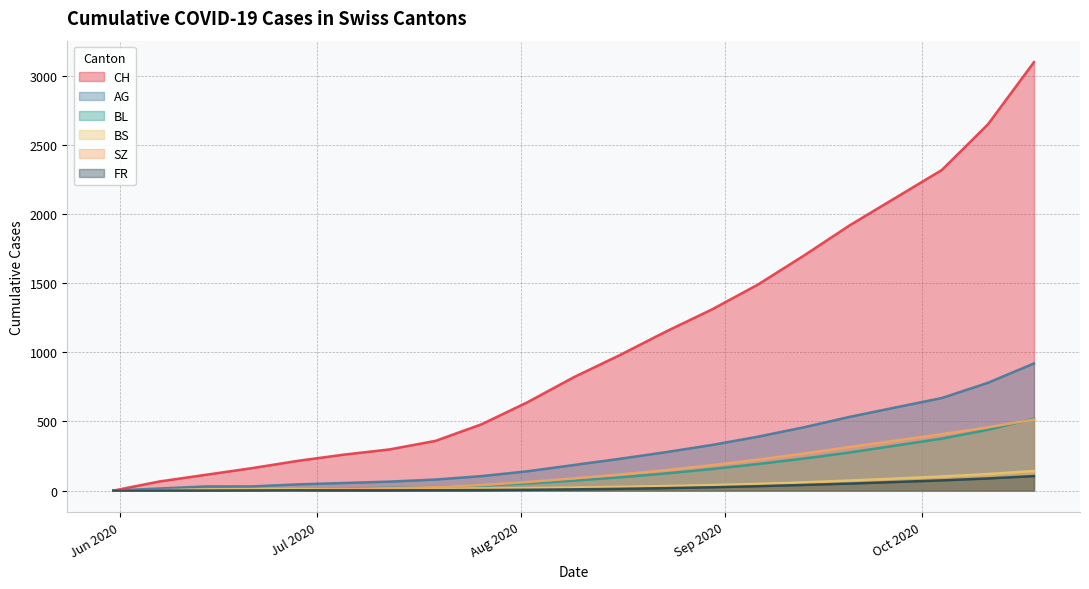

What is the total value across all series at 2020-09-13?

2699